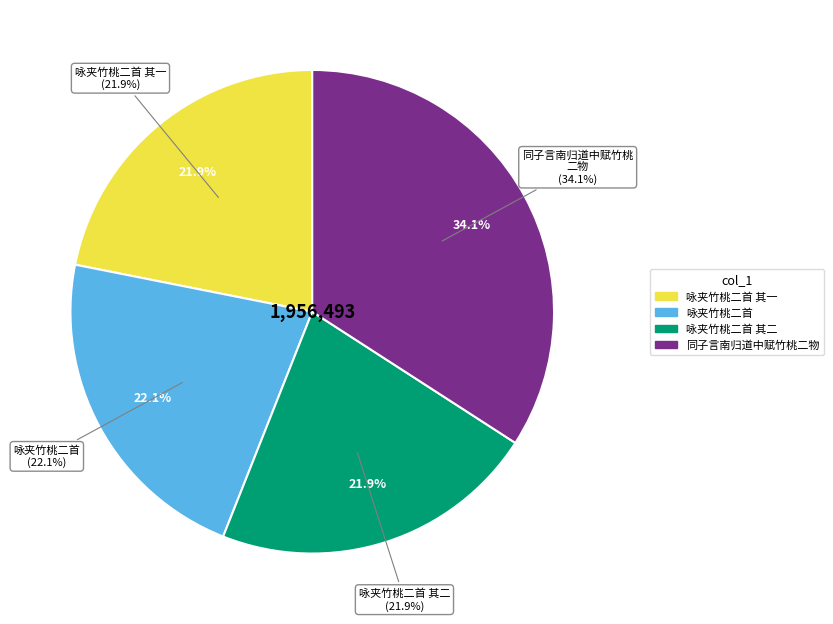

True or false: 咏夹竹桃二首 accounts for 22% of the total.

True